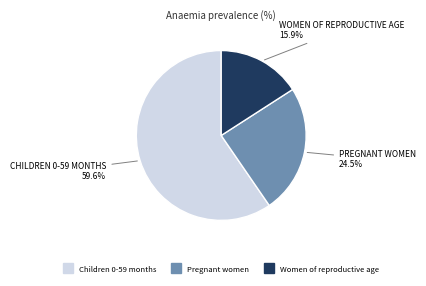

Rank the categories by value from highest to lowest.

Children 0-59 months, Pregnant women, Women of reproductive age